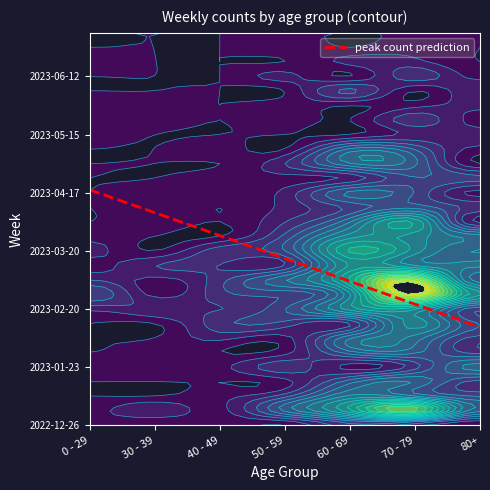

Reading left to right, transcribe all the data shown in this chart.

2022-12-26: 1	0	1	0	4	2	0
2023-01-02: 1	3	1	8	15	22	8
2023-01-09: 0	0	1	4	11	9	6
2023-01-16: 0	0	0	1	7	9	4
2023-01-23: 1	1	1	4	1	4	10
2023-01-30: 0	1	0	1	7	8	4
2023-02-06: 0	0	2	1	9	10	4
2023-02-13: 0	0	4	4	3	13	6
2023-02-20: 2	3	3	6	13	14	5
2023-02-27: 6	1	4	5	12	29	14
2023-03-06: 3	1	4	9	17	27	8
2023-03-13: 1	3	3	3	14	12	11
2023-03-20: 2	0	4	6	17	13	9
2023-03-27: 1	0	0	5	13	13	10
2023-04-03: 0	1	0	3	9	15	1
2023-04-10: 0	1	0	2	5	7	4
2023-04-17: 0	1	1	2	8	6	1
2023-04-24: 0	0	1	1	2	6	5
2023-05-01: 0	0	0	3	9	8	0
2023-05-08: 0	0	1	0	8	6	1
2023-05-15: 1	0	0	0	0	2	2
2023-05-22: 0	1	0	1	0	4	1
2023-05-29: 1	1	0	1	0	1	2
2023-06-05: 0	0	0	0	5	0	3
2023-06-12: 0	0	0	2	0	4	1
2023-06-19: 1	0	0	0	2	2	0
2023-06-26: 0	0	0	1	0	1	0
2023-07-03: 0	0	0	0	0	0	0